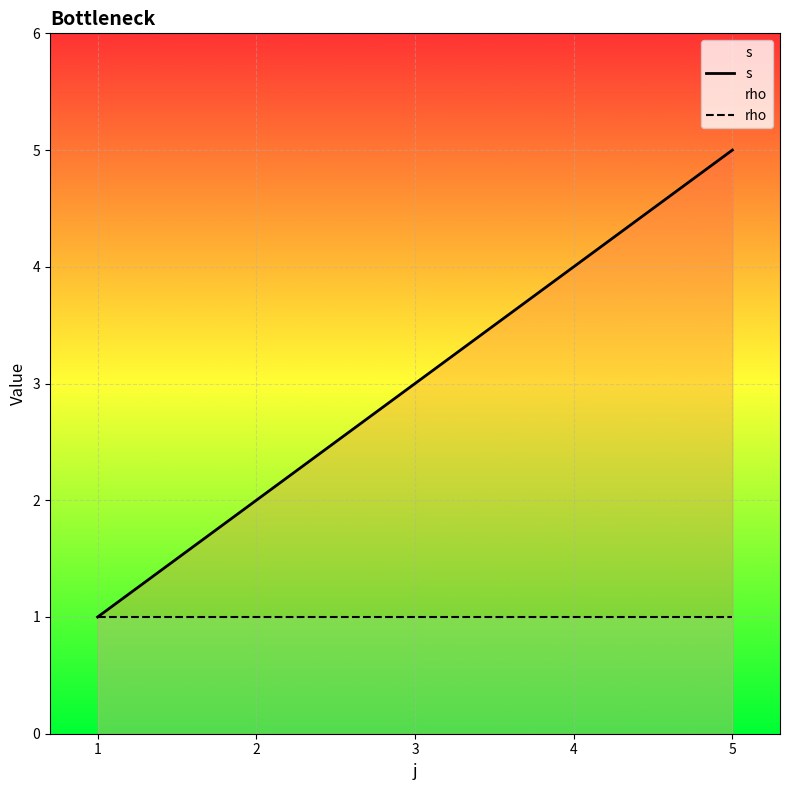

Rank the categories by s value from highest to lowest.

5, 4, 2, 1